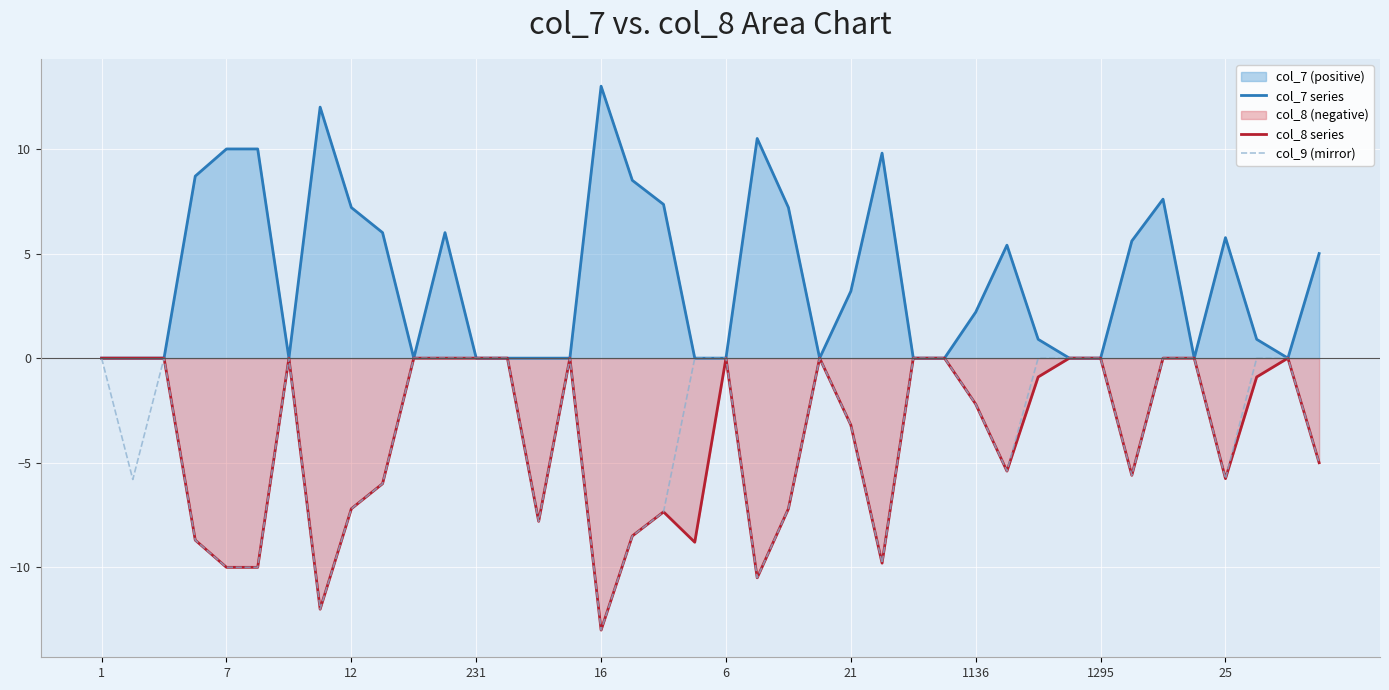

At 38, list the series in order from smallest to largest.

col_7 series, col_8 series, col_9 (mirror)